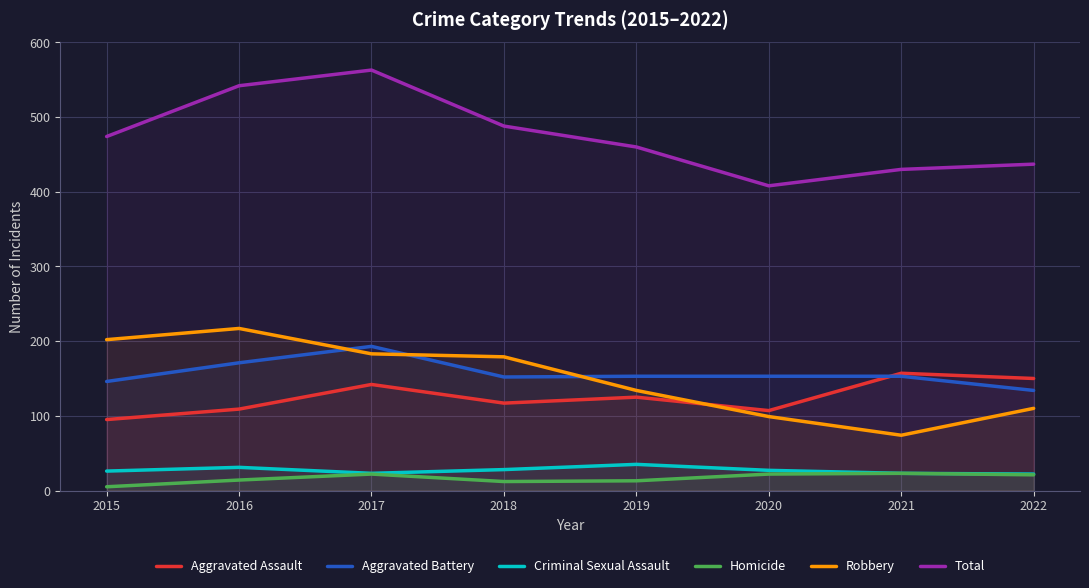

Reading right to left, what are all the values shown in this chart?

Aggravated Assault: 2022=150	2021=157	2020=107	2019=125	2018=117	2017=142	2016=109	2015=95
Aggravated Battery: 2022=134	2021=153	2020=153	2019=153	2018=152	2017=193	2016=171	2015=146
Criminal Sexual Assault: 2022=22	2021=23	2020=27	2019=35	2018=28	2017=23	2016=31	2015=26
Homicide: 2022=21	2021=23	2020=22	2019=13	2018=12	2017=22	2016=14	2015=5
Robbery: 2022=110	2021=74	2020=99	2019=134	2018=179	2017=183	2016=217	2015=202
Total: 2022=437	2021=430	2020=408	2019=460	2018=488	2017=563	2016=542	2015=474